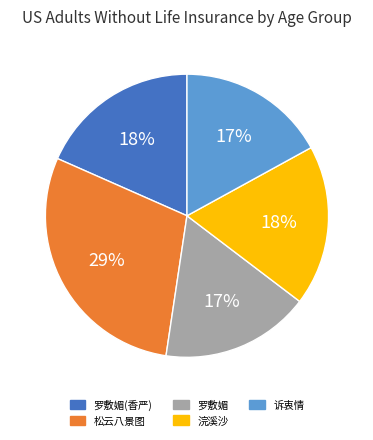

To the nearest percent, what percentage of the pie is 浣溪沙?

18%